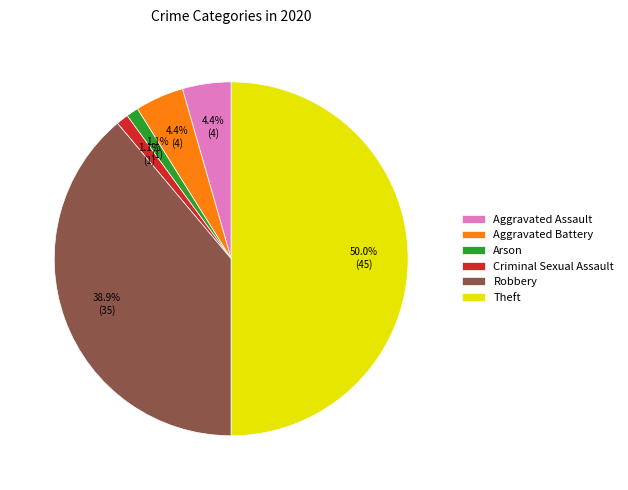

Which category has the biggest portion of the pie?

Theft